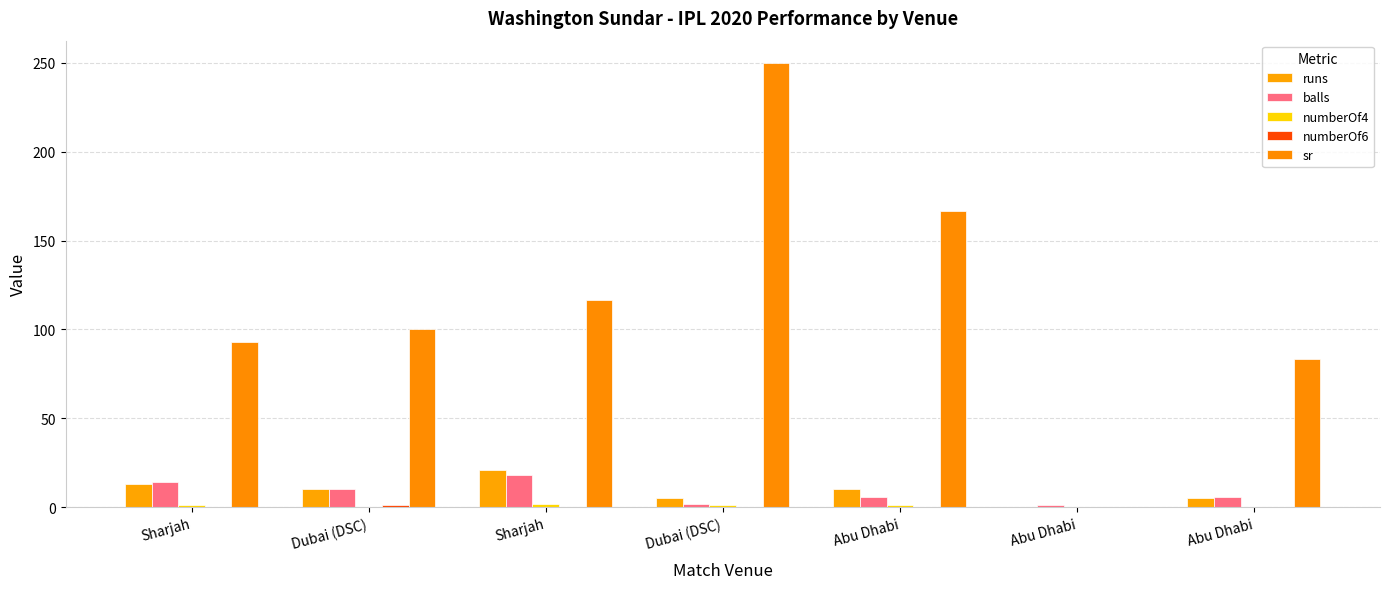

Reading right to left, list all the values displayed in this chart.

runs: Abu Dhabi=5.0	Abu Dhabi=0.0	Abu Dhabi=10.0	Dubai (DSC)=5.0	Sharjah=21.0	Dubai (DSC)=10.0	Sharjah=13.0
balls: Abu Dhabi=6.0	Abu Dhabi=1.0	Abu Dhabi=6.0	Dubai (DSC)=2.0	Sharjah=18.0	Dubai (DSC)=10.0	Sharjah=14.0
numberOf4: Abu Dhabi=0.0	Abu Dhabi=0.0	Abu Dhabi=1.0	Dubai (DSC)=1.0	Sharjah=2.0	Dubai (DSC)=0.0	Sharjah=1.0
numberOf6: Abu Dhabi=0.0	Abu Dhabi=0.0	Abu Dhabi=0.0	Dubai (DSC)=0.0	Sharjah=0.0	Dubai (DSC)=1.0	Sharjah=0.0
sr: Abu Dhabi=83.3	Abu Dhabi=0.0	Abu Dhabi=166.7	Dubai (DSC)=250.0	Sharjah=116.7	Dubai (DSC)=100.0	Sharjah=92.8